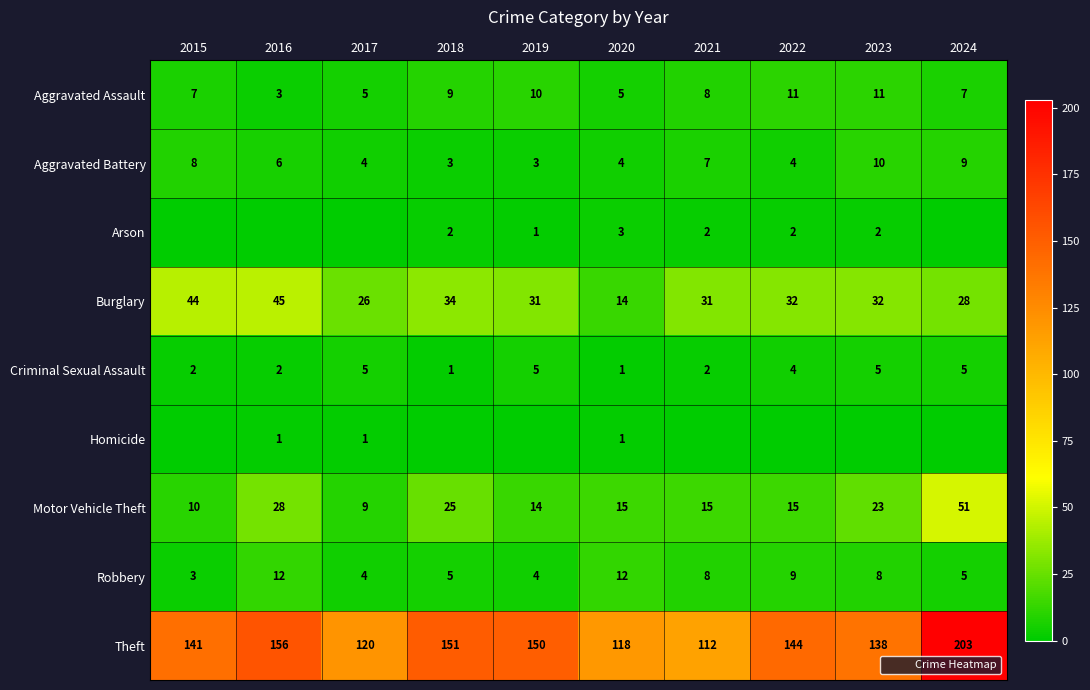

Rank the categories by Criminal Sexual Assault value from highest to lowest.

2017, 2019, 2023, 2024, 2022, 2015, 2016, 2021, 2018, 2020